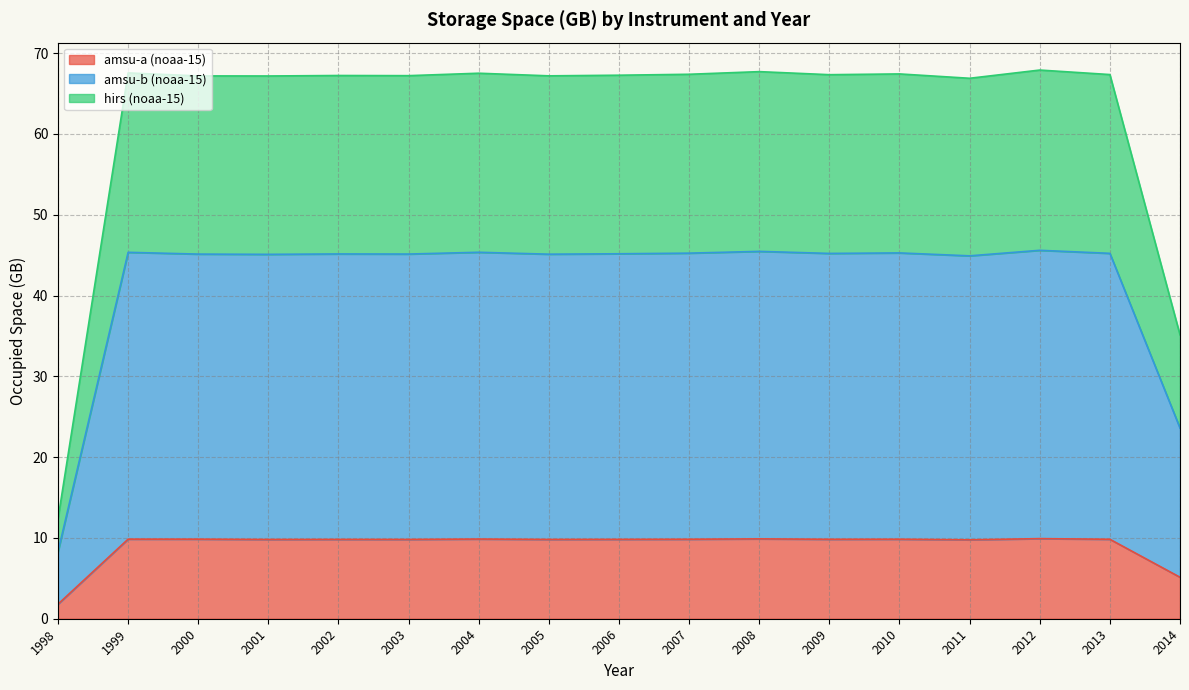

How many interior local valleys does the amsu-a (noaa-15) series have?

5